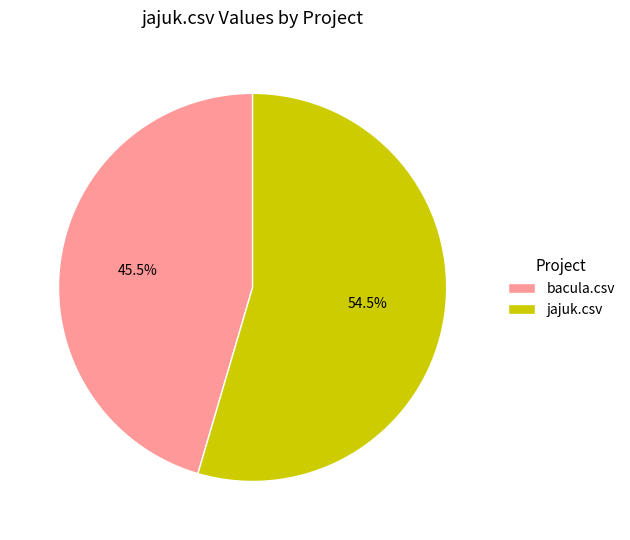

Is it true that bacula.csv is 52% of the pie?

False